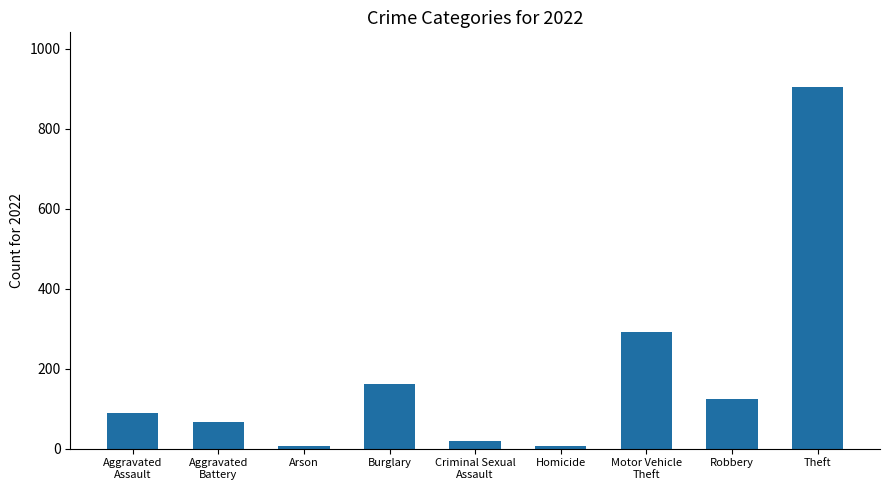

What is the difference between the maximum and second lowest values?

898